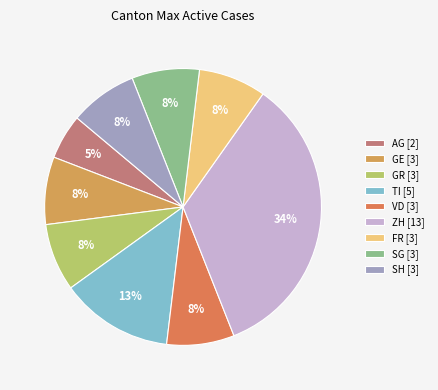

Is GE the majority of the pie?

No